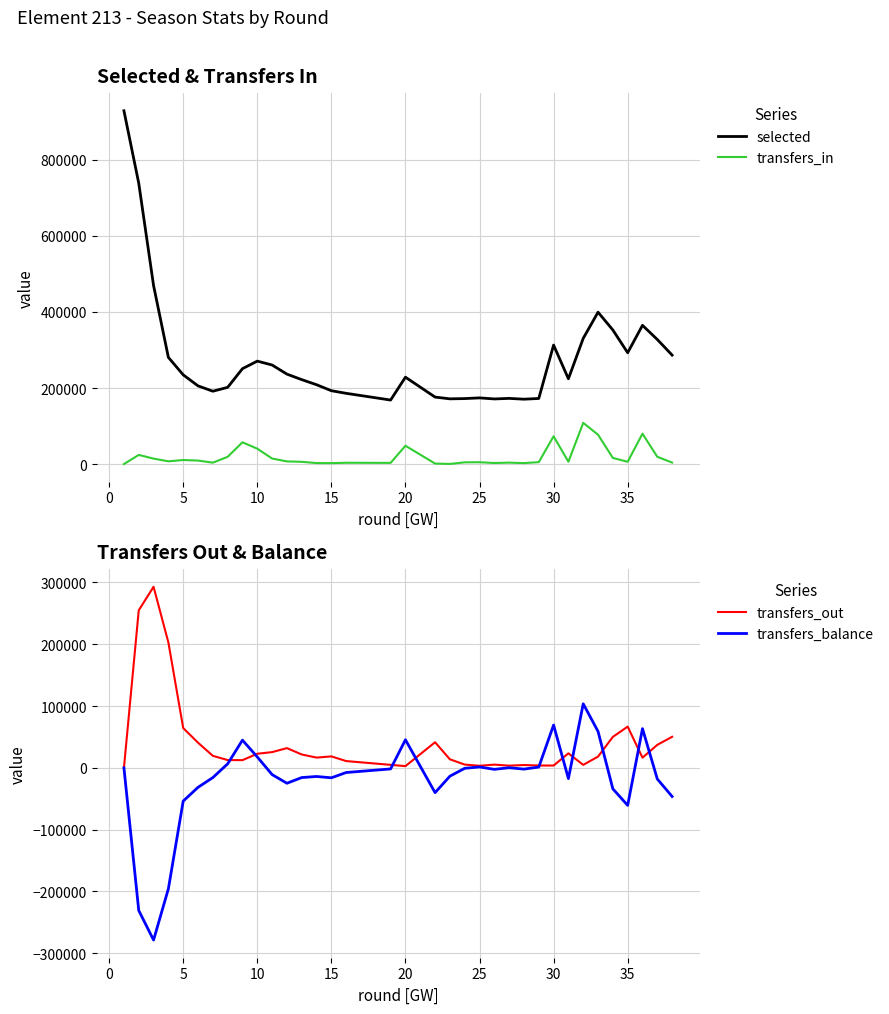

True or false: transfers_balance and transfers_in intersect in this chart.

False